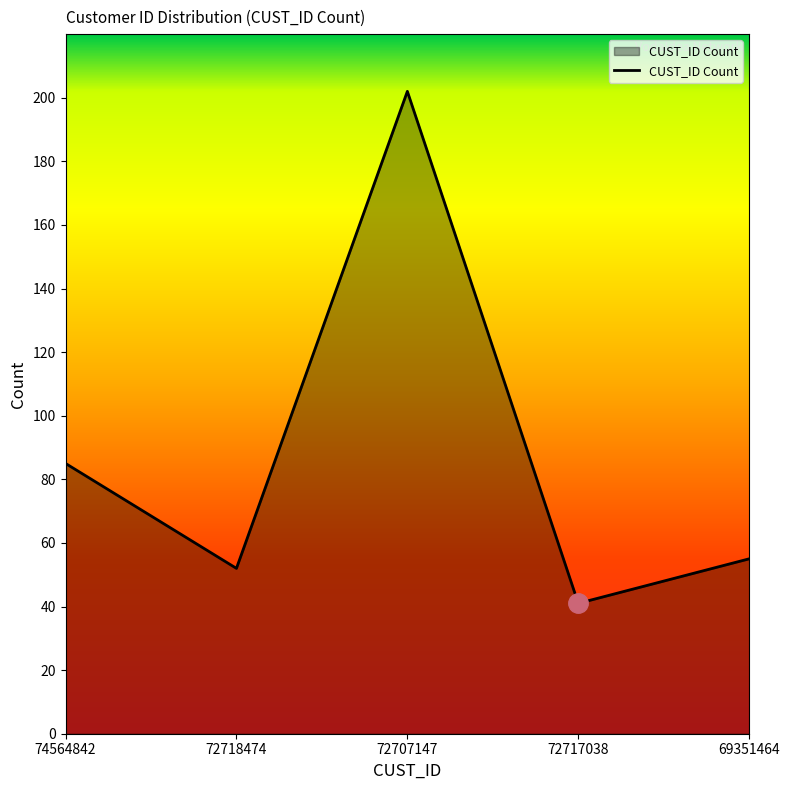

Rank the categories by value from lowest to highest.

72717038, 72718474, 69351464, 74564842, 72707147